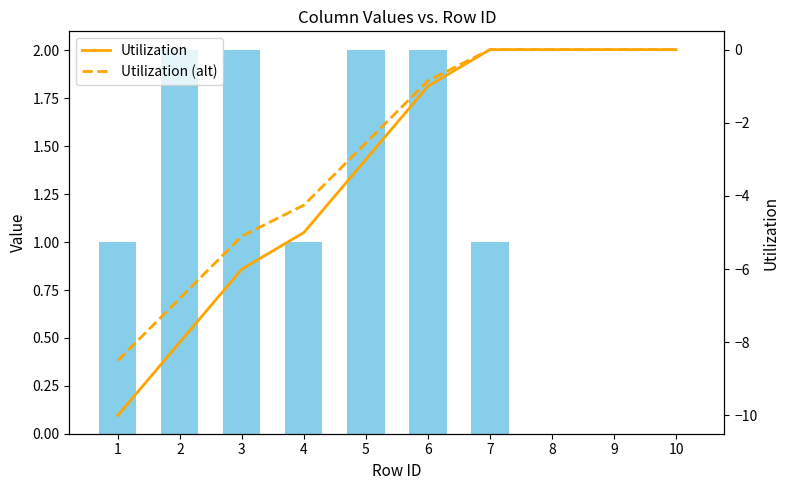

Is the value of Utilization (alt) at 8 greater than the value of Sum(5-10) at 6?

No